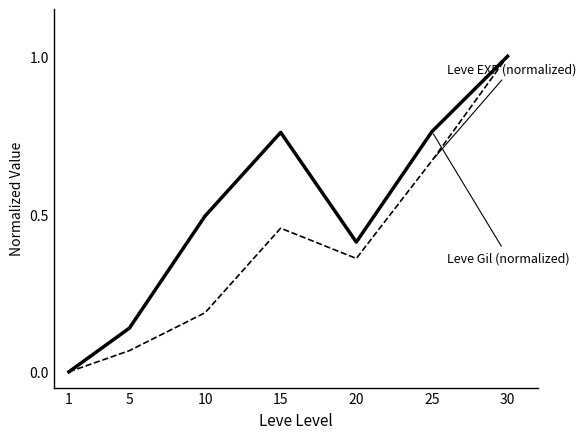

What is the spread (max minus min) of values at 10?

0.3